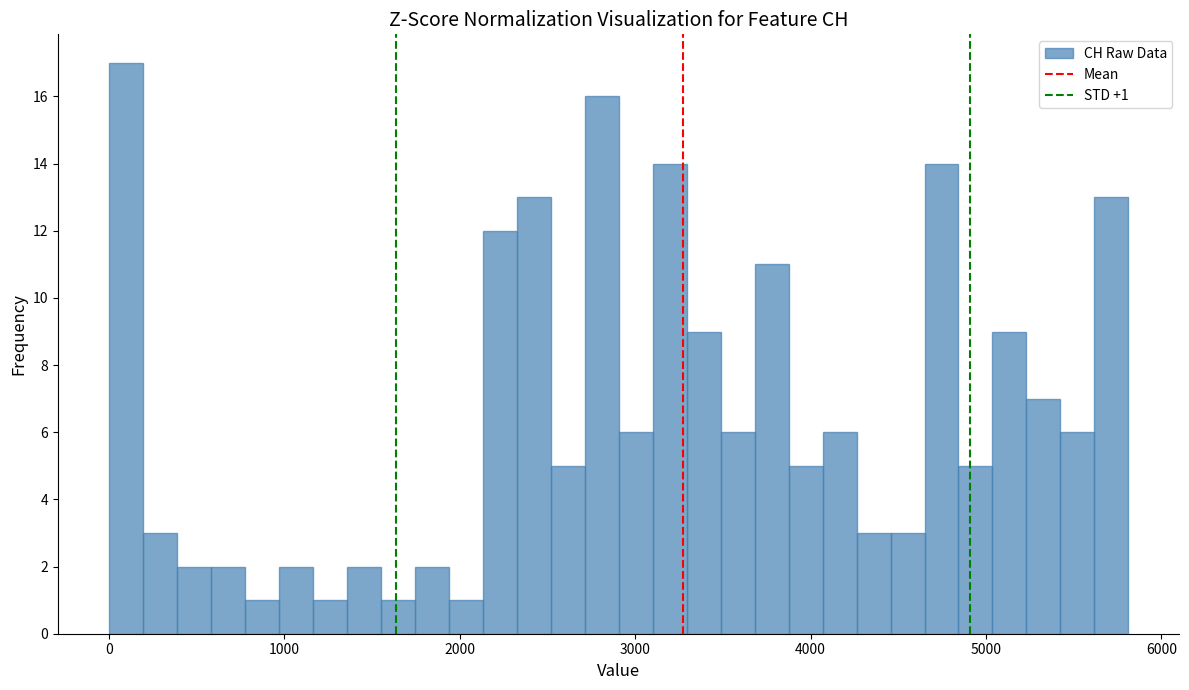

Around what value on the x-axis is the tallest bar? Give the approximate position of its centre, as read against the axis.

100